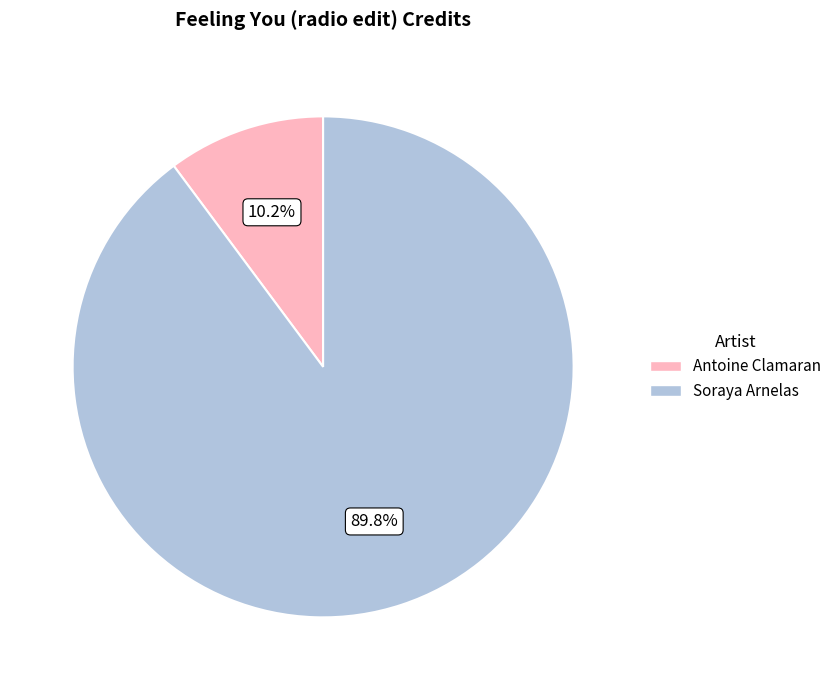

Count the number of slices in the pie.

2